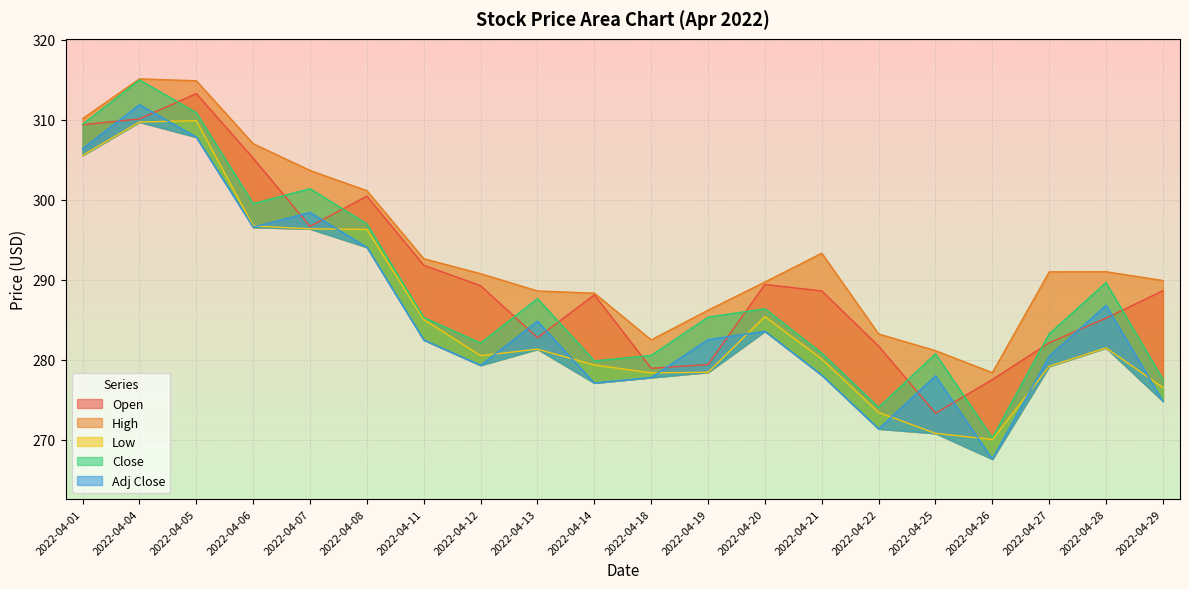

Where is the first local minimum for Low?

2022-04-12